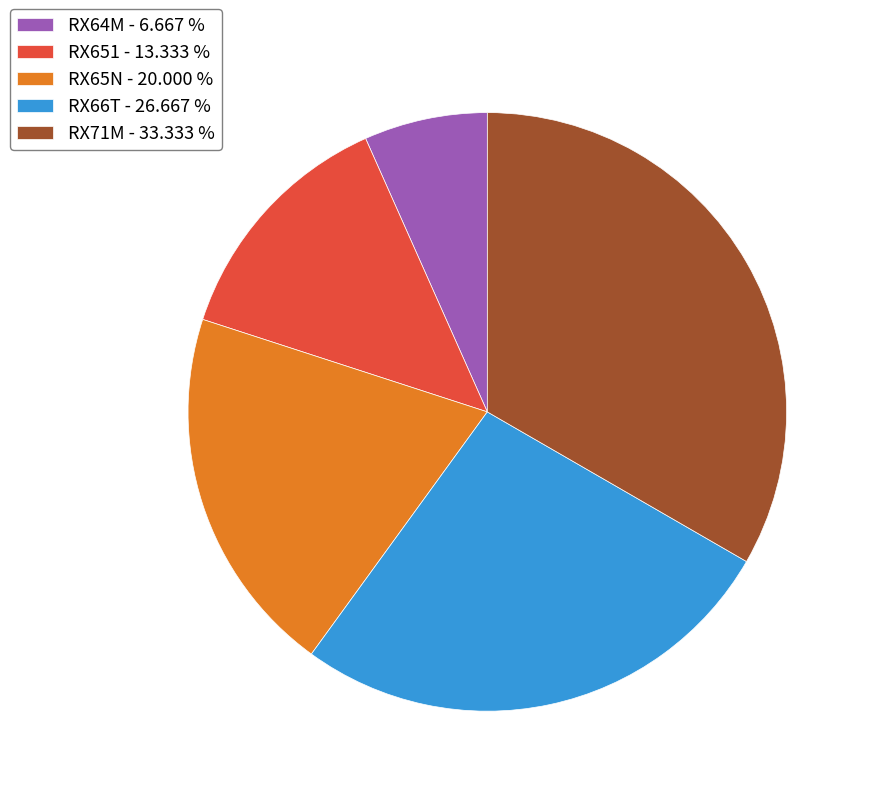

Is RX66T the majority of the pie?

No